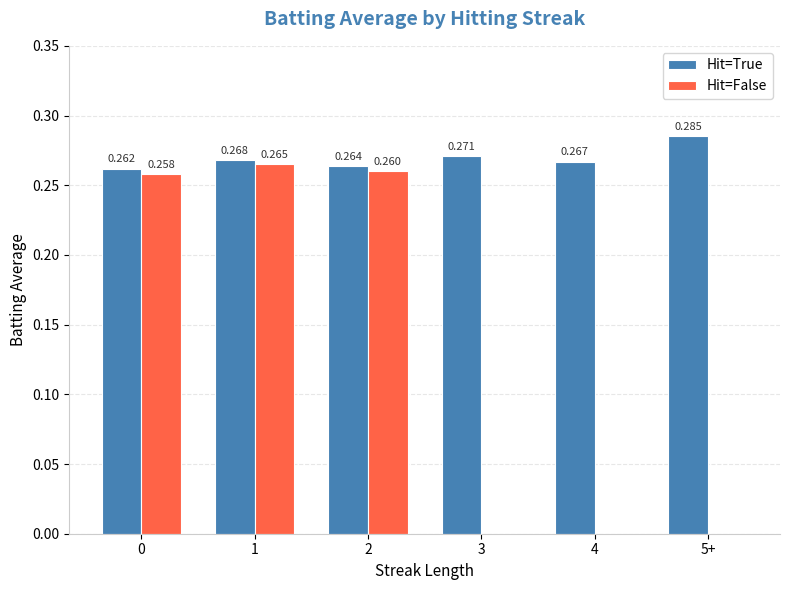

The value of Hit=False at 3 is 0.0. True or false?

True